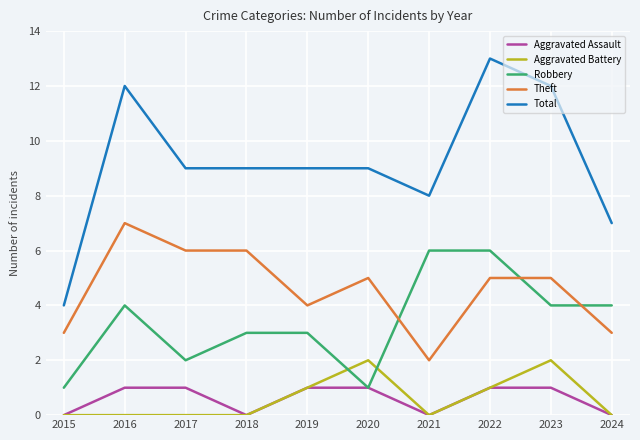

What is the approximate value of Robbery at 2018?

3